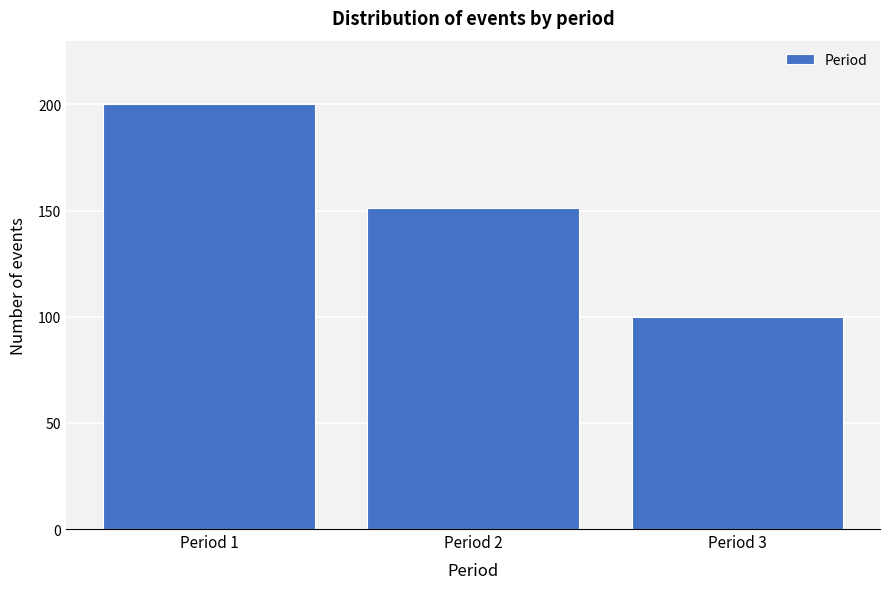

Reading left to right, extract all data points from this chart.

200	151	100